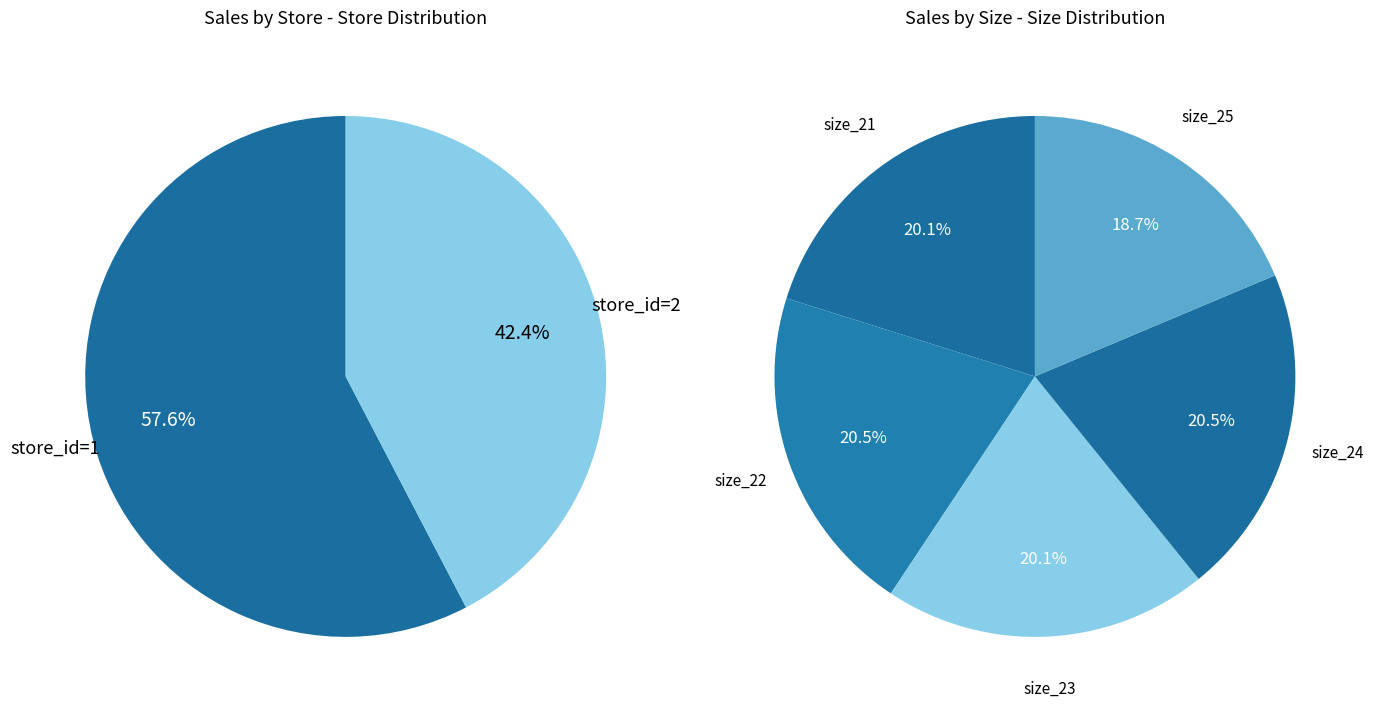

Which slice is the smallest?

2